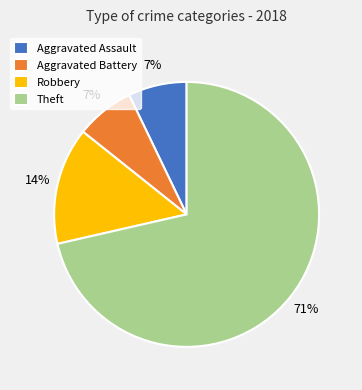

Combined, do Aggravated Battery and Theft account for over 50%?

Yes